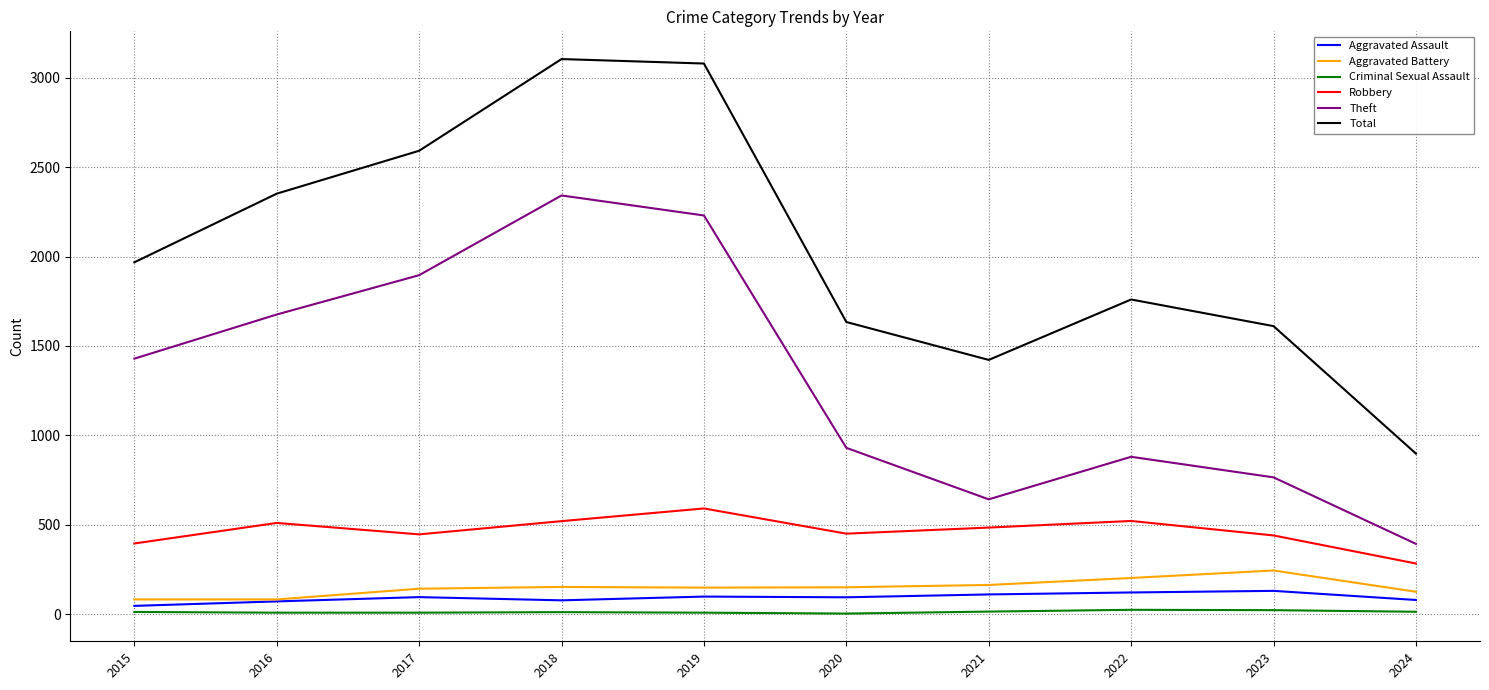

Which series has the largest range (max minus min)?

Total